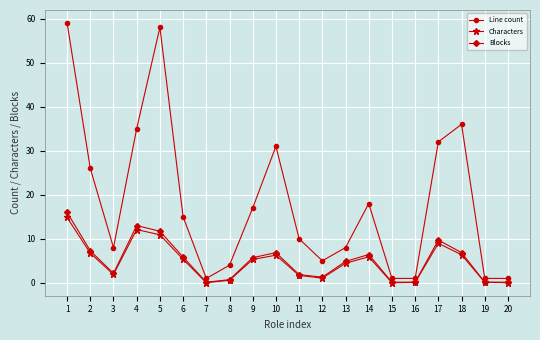

What is the spread (max minus min) of values at 1?

44.2